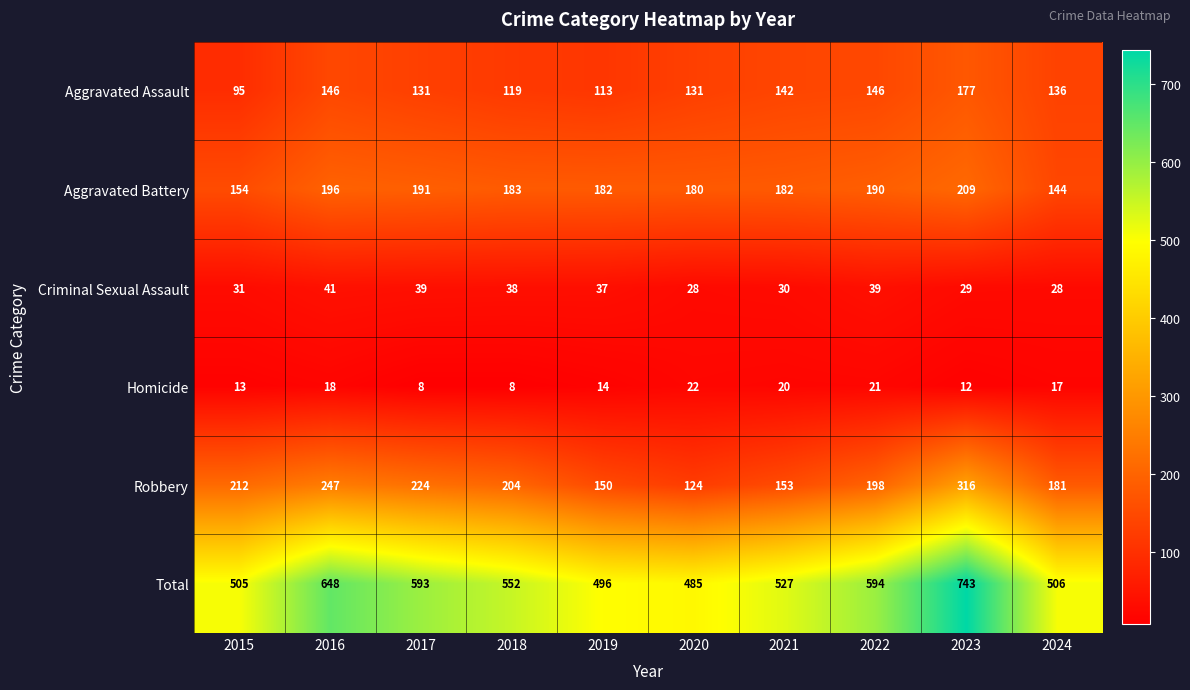

List the series in order of their peak value, highest first.

Total, Robbery, Aggravated Battery, Aggravated Assault, Criminal Sexual Assault, Homicide